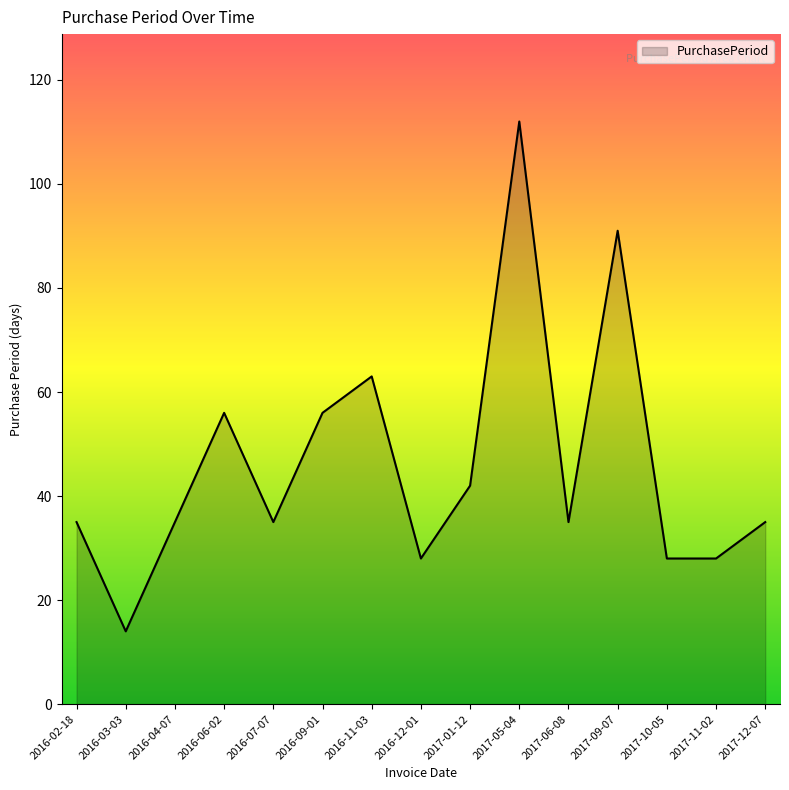

What is the minimum value shown in the chart?

14